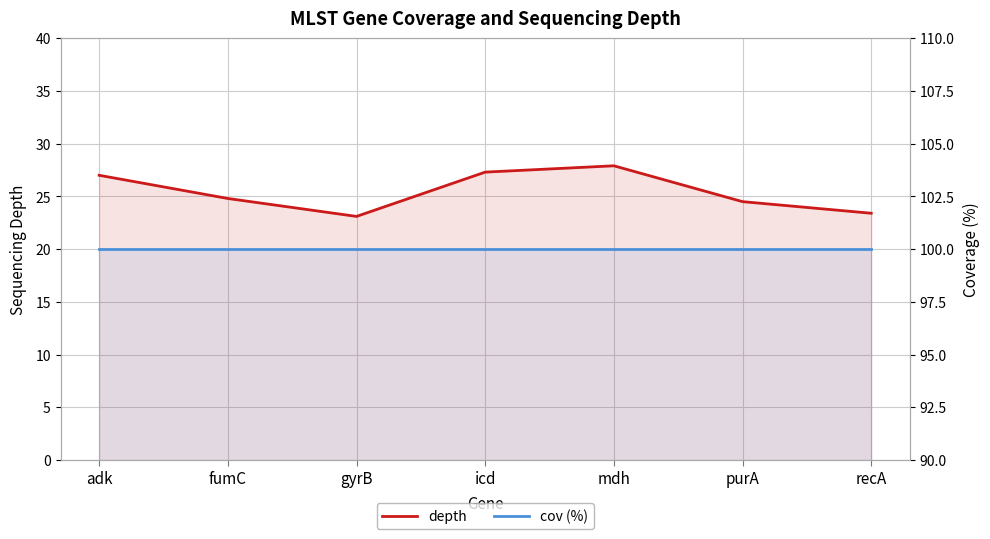

The value of depth at icd is 48.1. True or false?

False